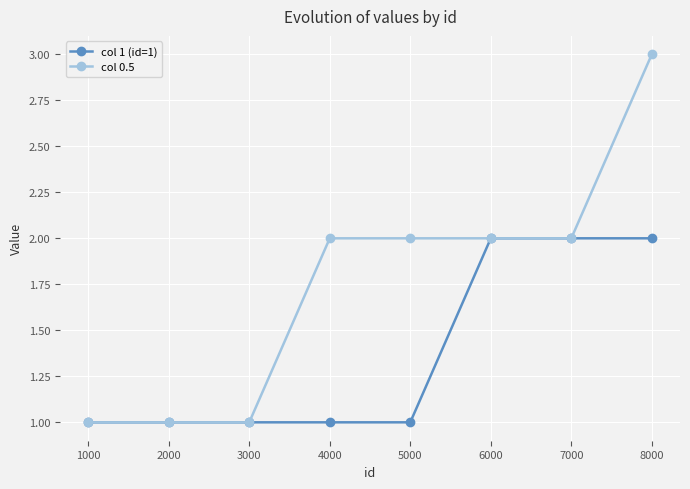

List the series in order of their peak value, lowest first.

col 1 (id=1), col 0.5